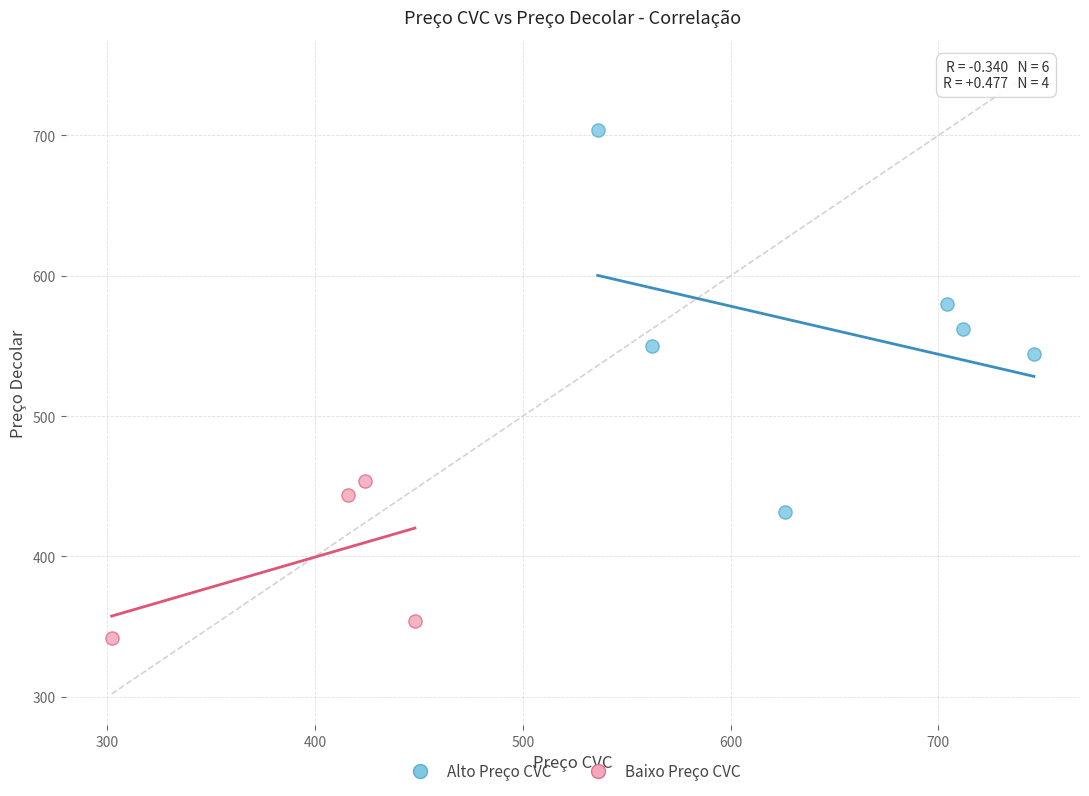

Which series contains the lowest Y value?

Baixo Preço CVC